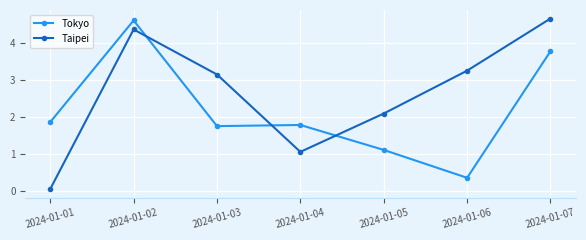

Reading left to right, what are all the values shown in this chart?

Tokyo: 1.9	4.6	1.8	1.8	1.1	0.4	3.8
Taipei: 0.1	4.4	3.2	1.1	2.1	3.3	4.7